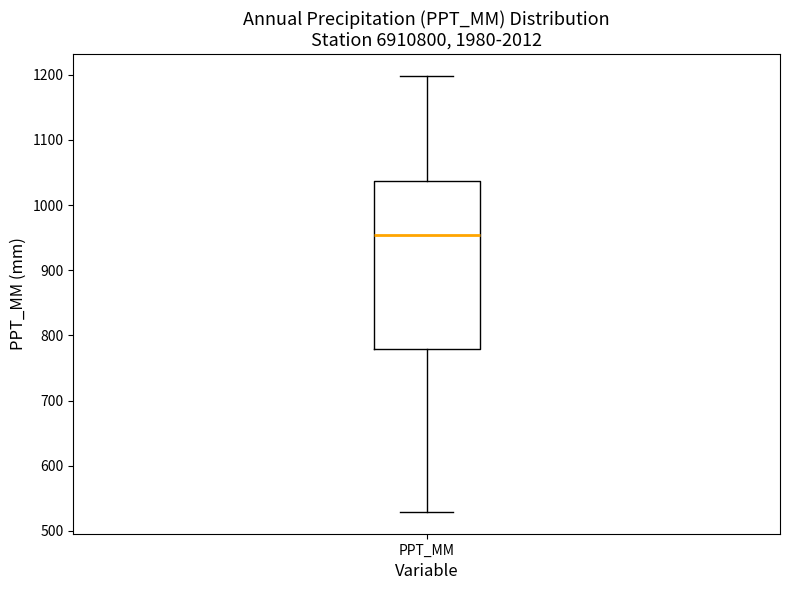

Where is the upper edge of the box for PPT_MM on the y-axis? The values are not printed on the chart, so give them approximately, as read against the axis.

1040